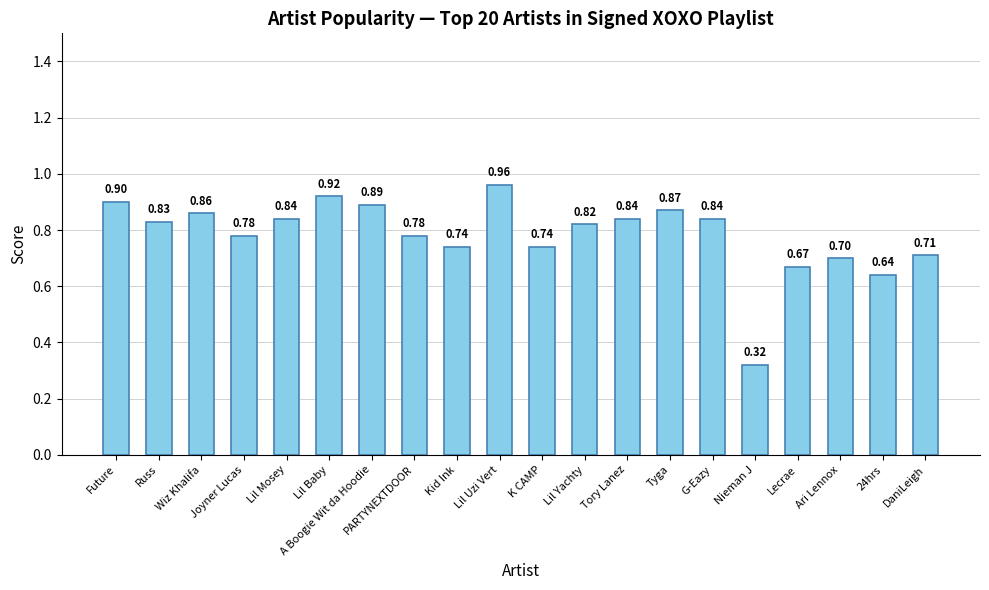

True or false: the data shows 0.3 at Joyner Lucas.

False